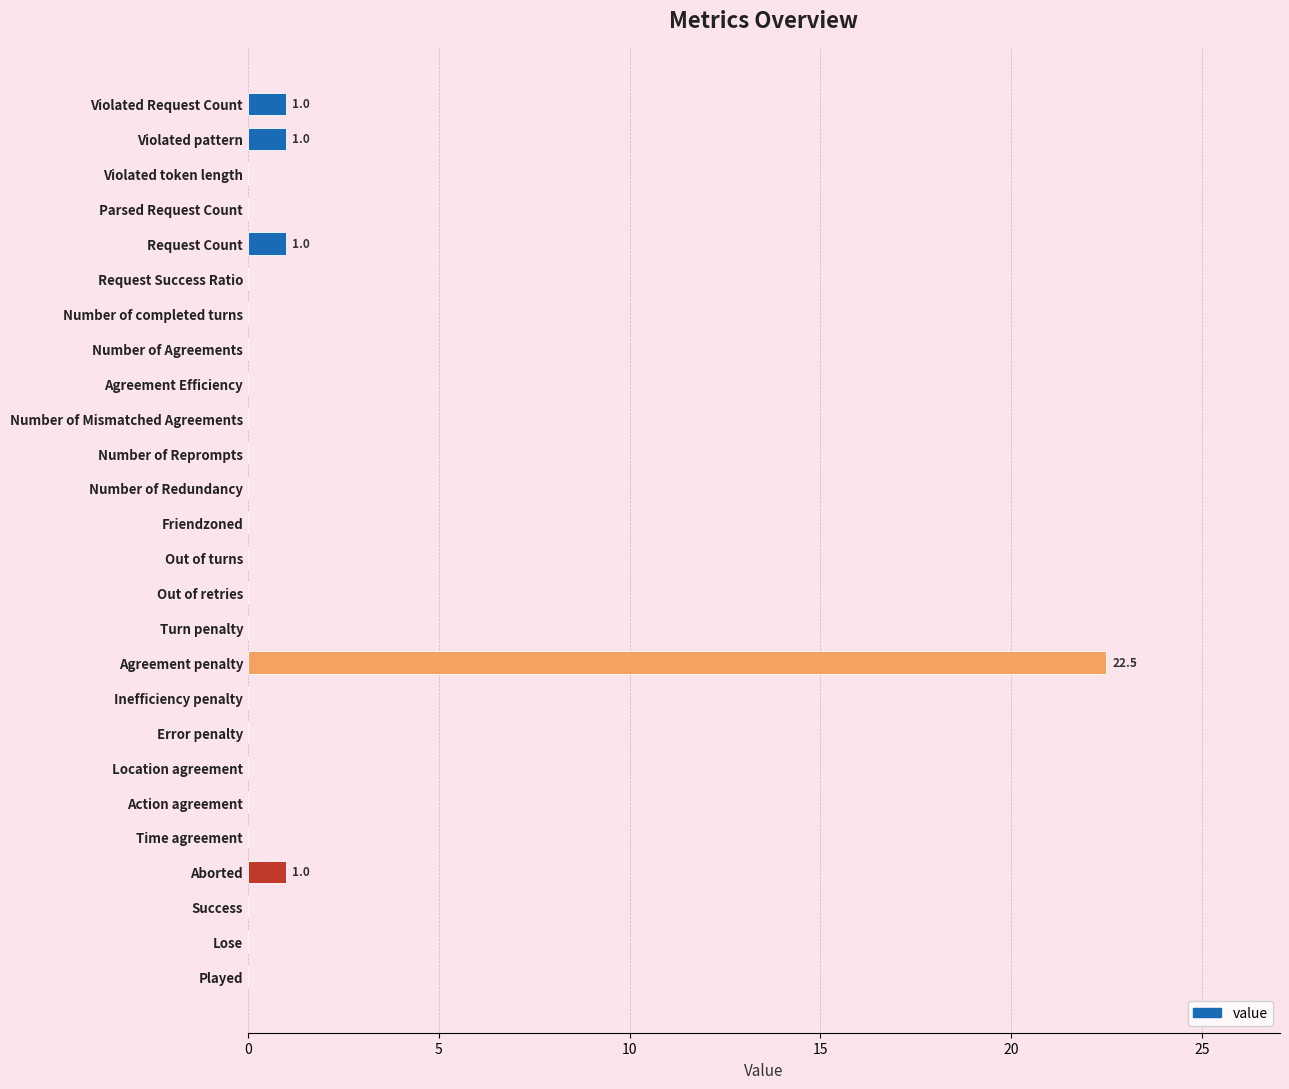

True or false: the data shows -10.8 at Error penalty.

False